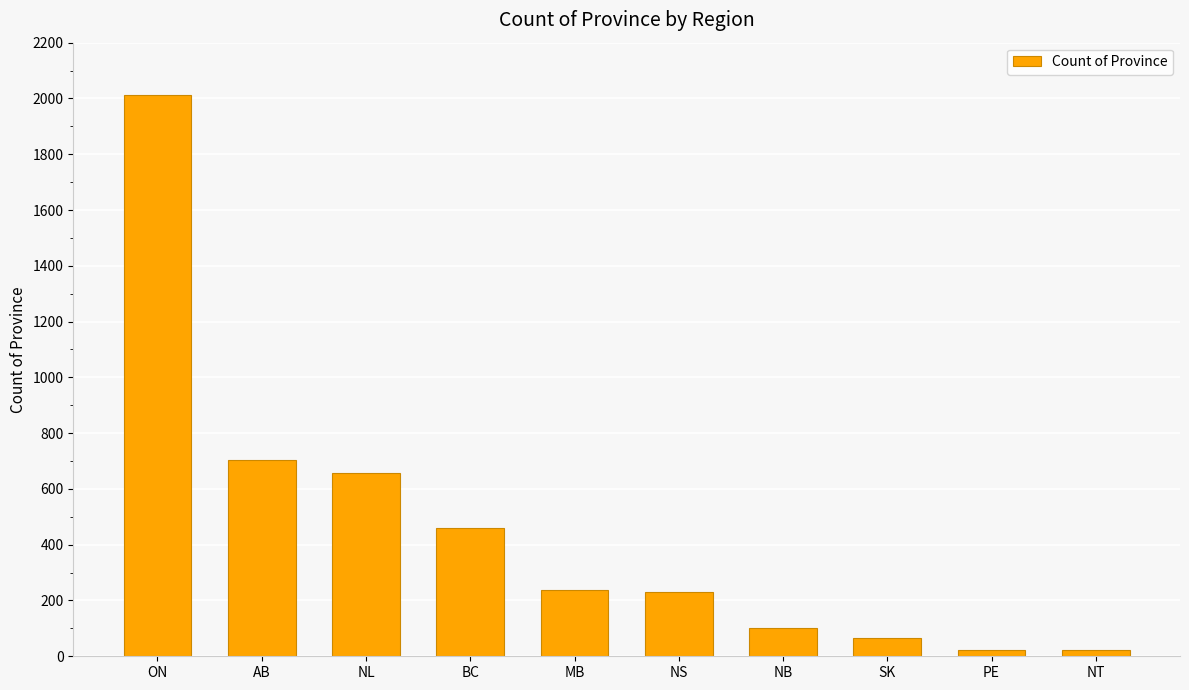

The value at AB is 364. True or false?

False